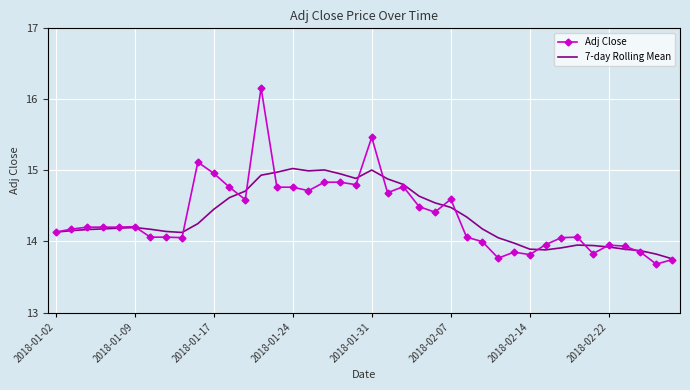

Which series has the largest range (max minus min)?

Adj Close